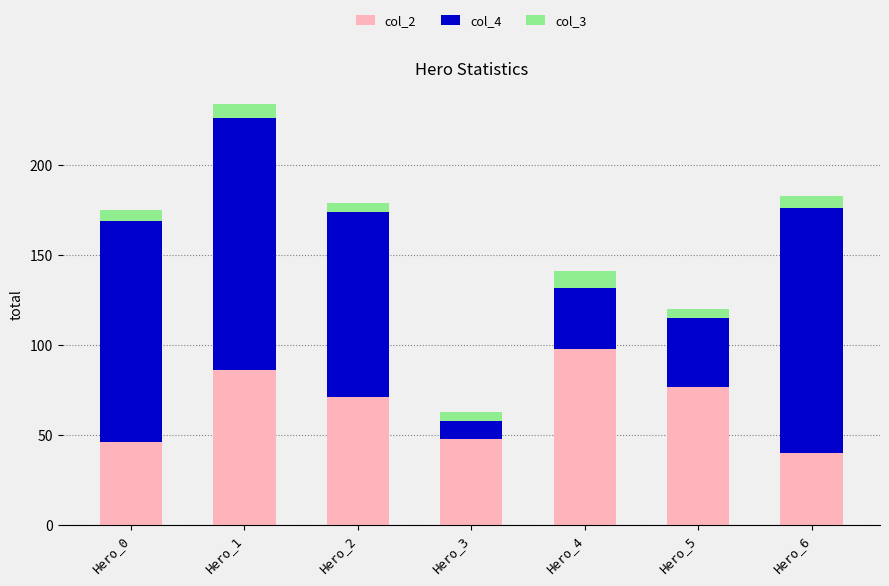

At which category is the sum across all series the highest?

Hero_1